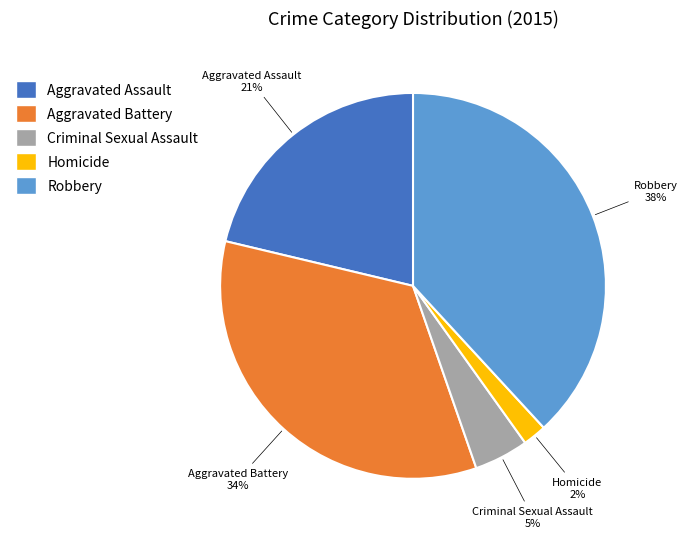

What is the smallest slice in the pie chart?

Homicide